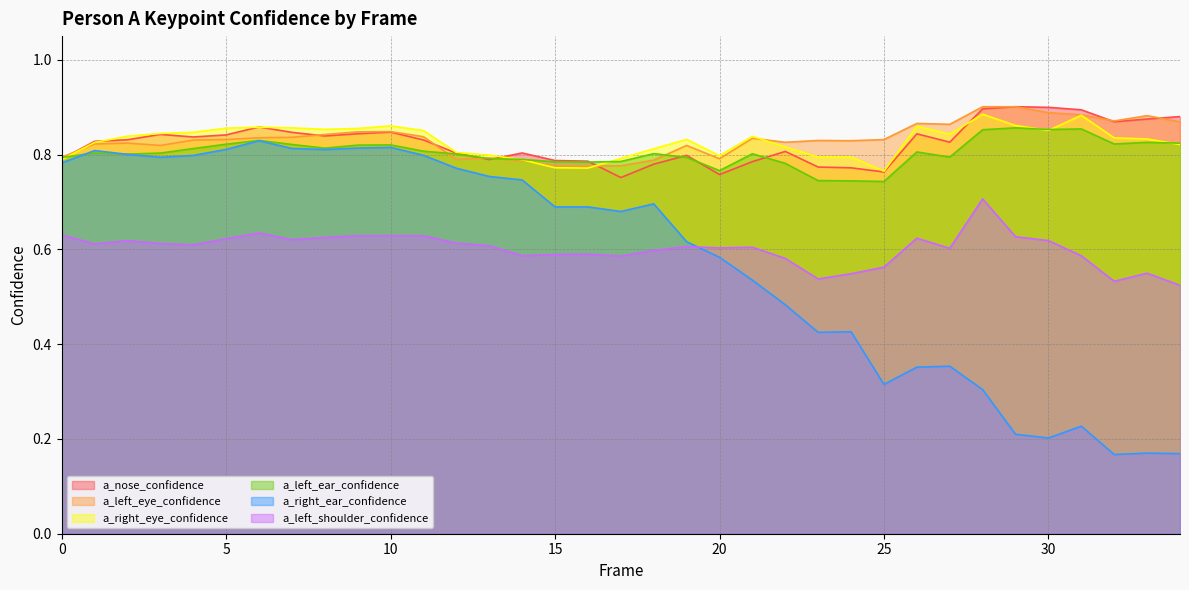

How many data points does each series have?

35